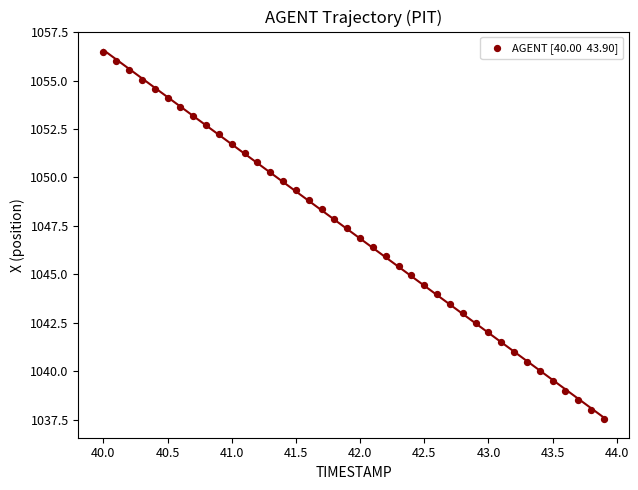

What is the range of X values (max minus min)?

3.9